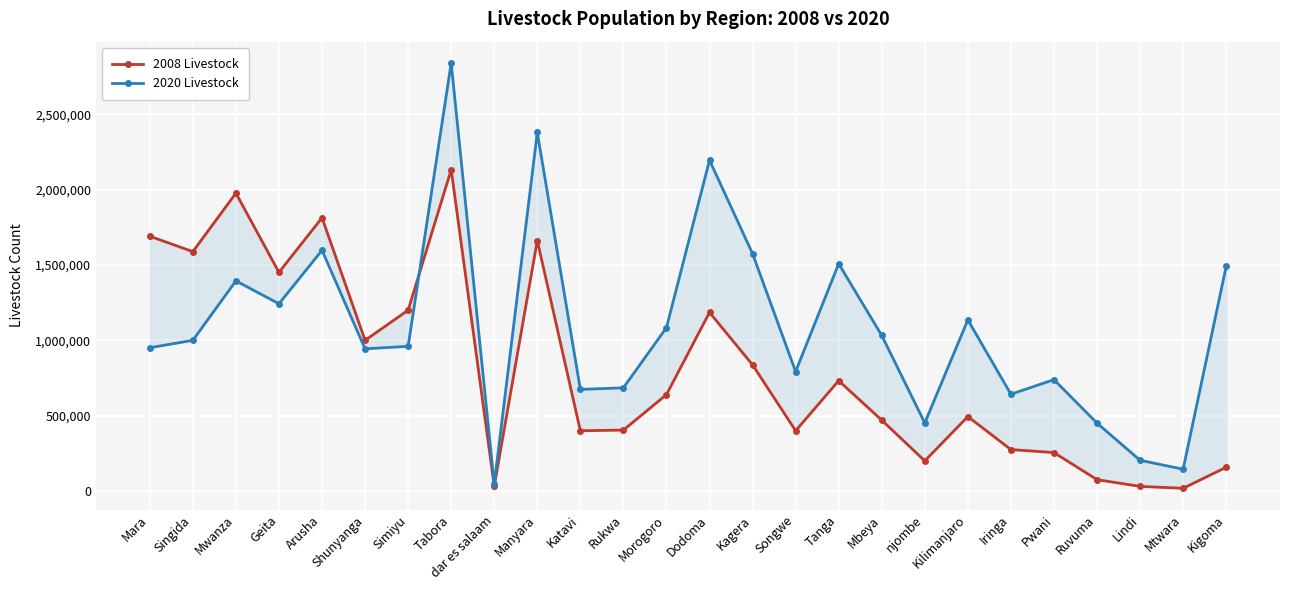

What is the difference between the highest and lowest values at Mbeya?

562227